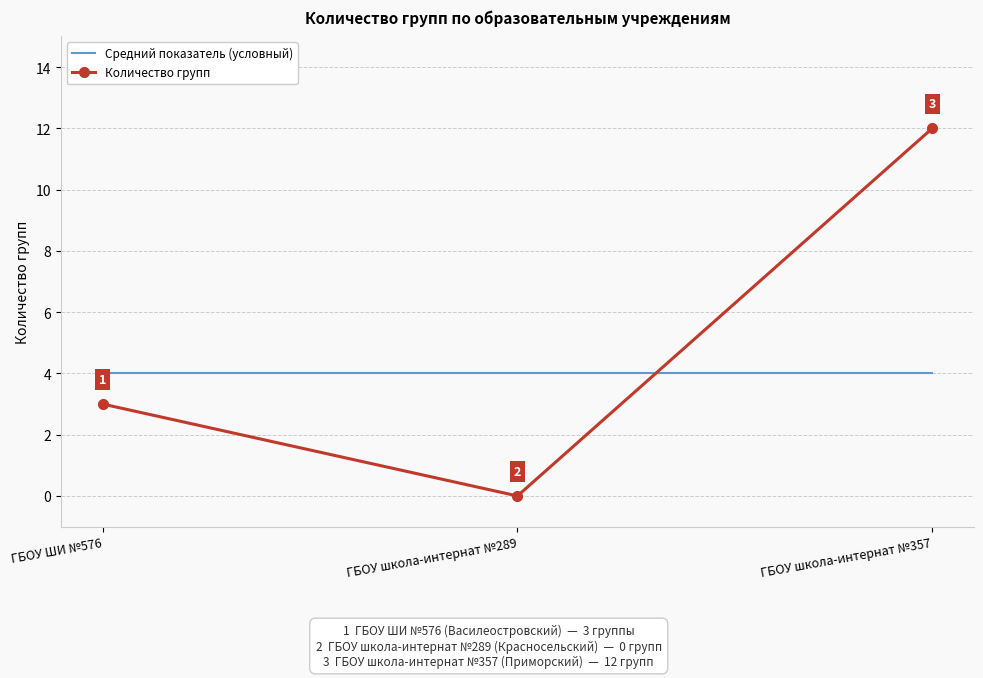

What position from the left is ГБОУ школа-интернат №289?

2